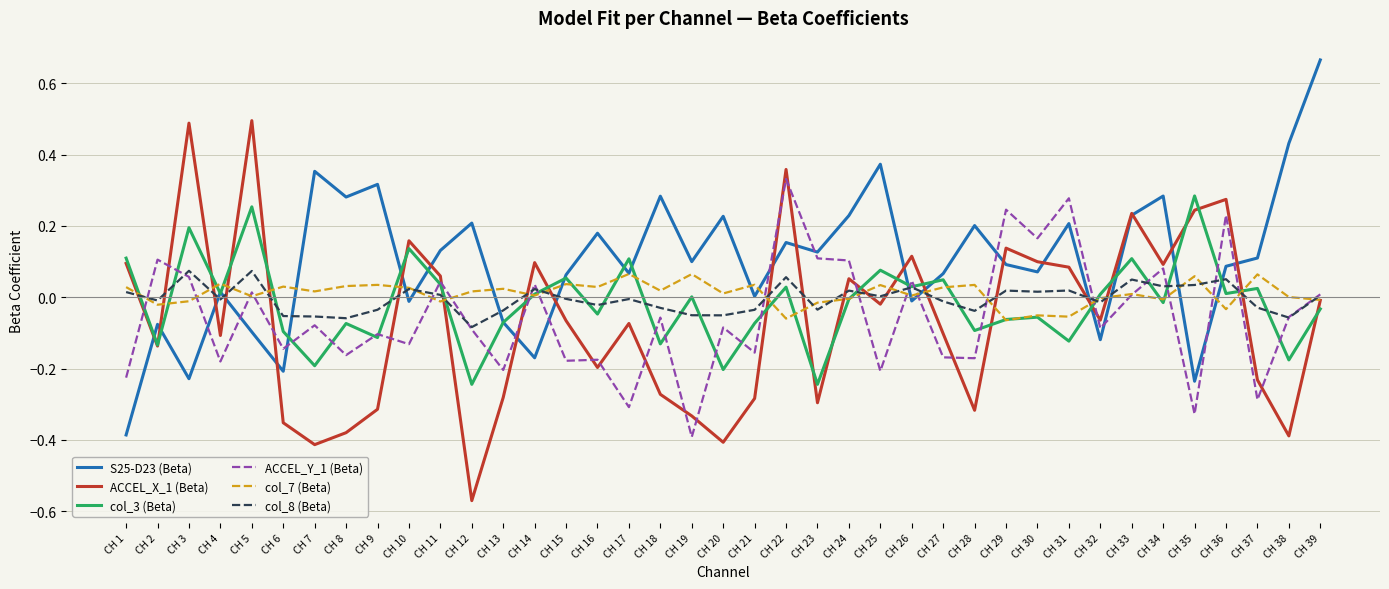

How many times do ACCEL_X_1 (Beta) and ACCEL_Y_1 (Beta) cross each other?

17